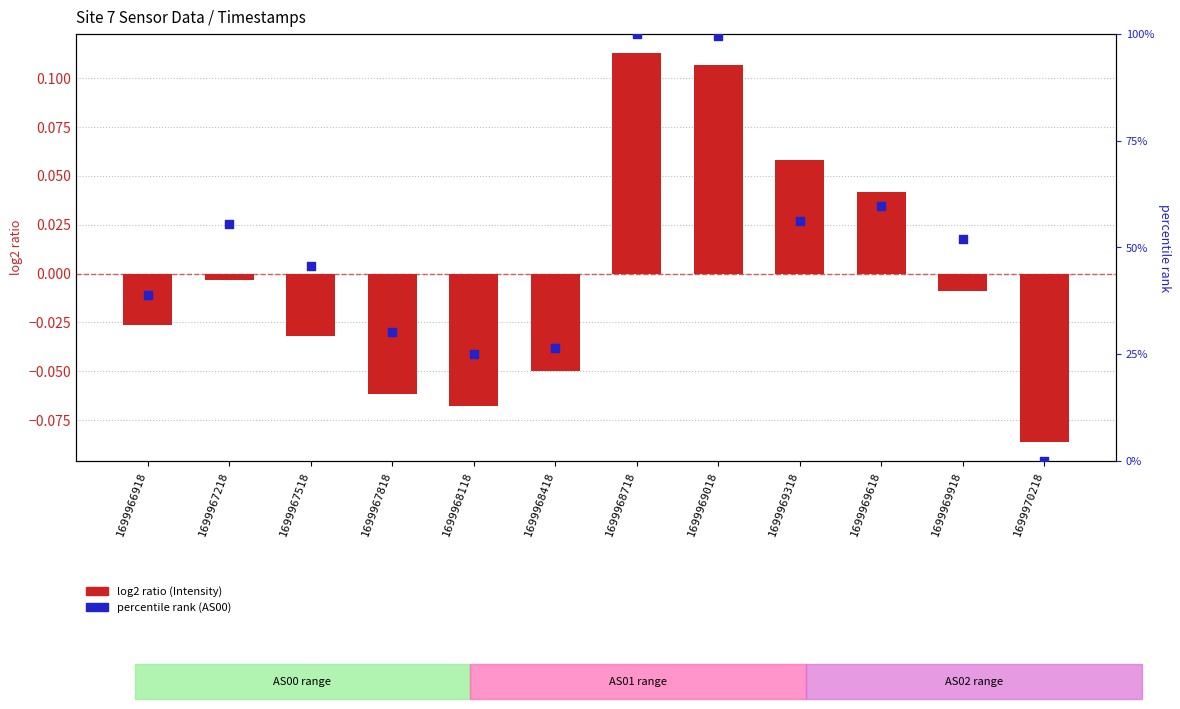

At how many categories does at least one series exceed 88?

2